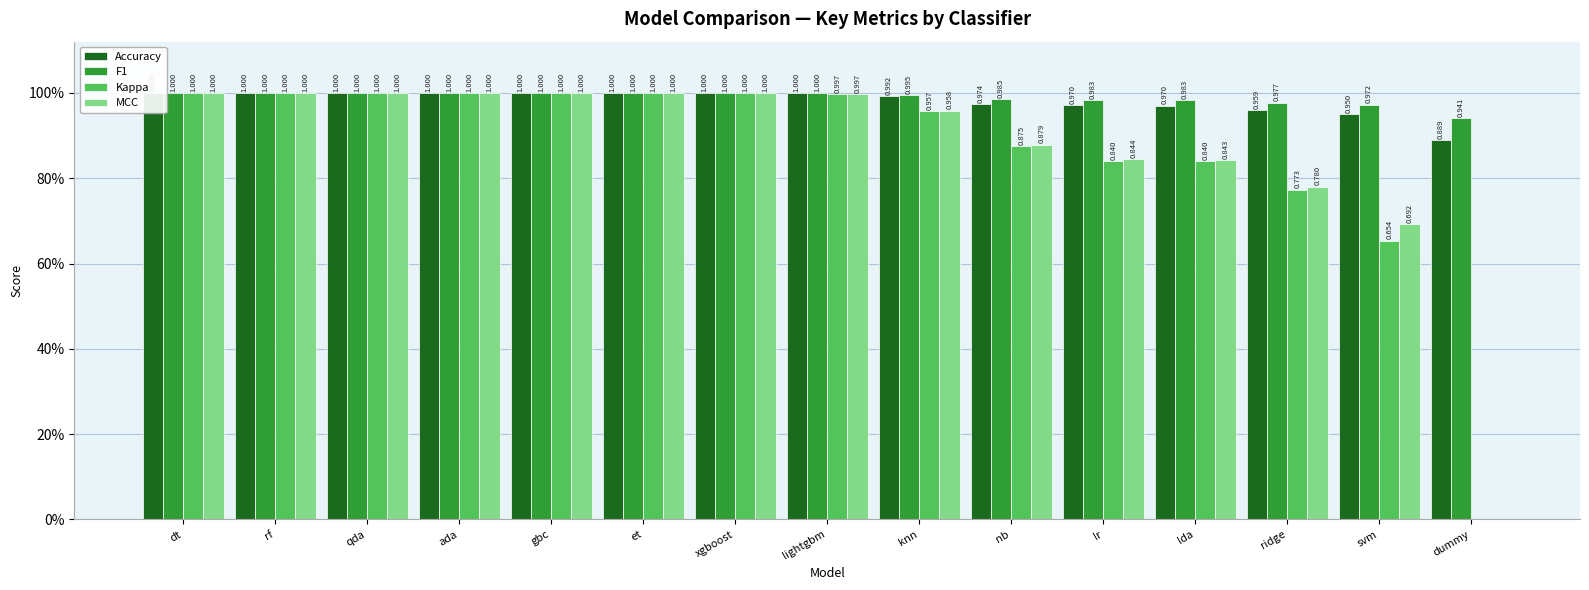

What is the greatest value displayed?

1.0